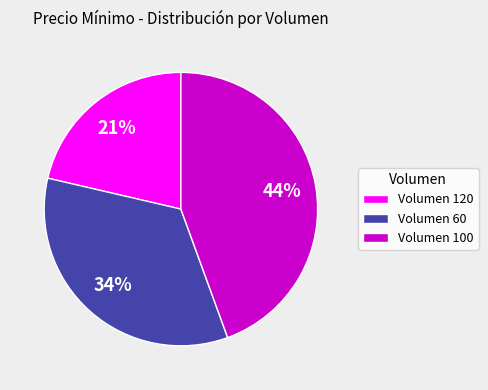

How many segments does this pie chart have?

3